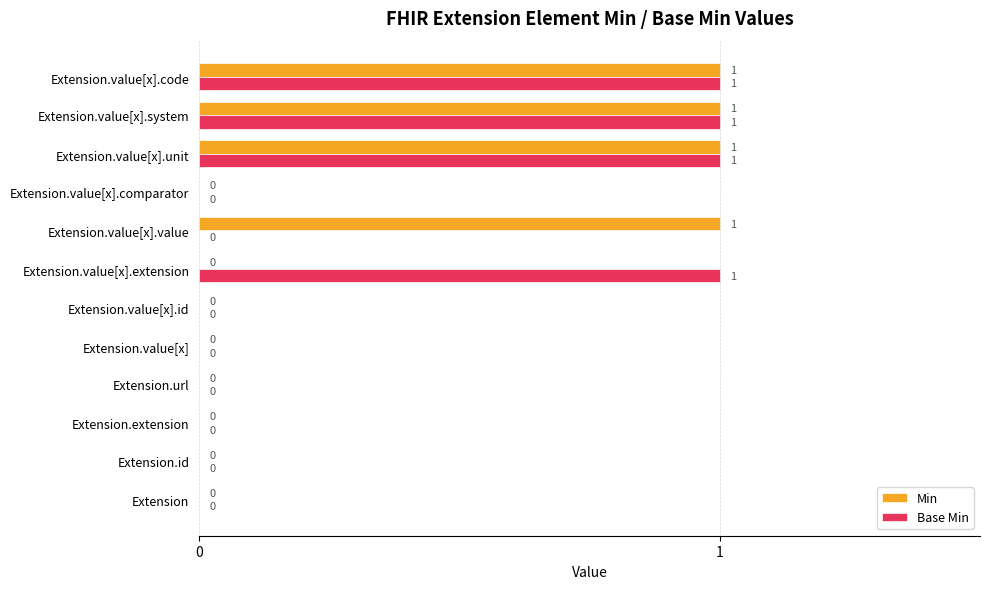

True or false: Min has a value of 0 at Extension.value[x].system.

False